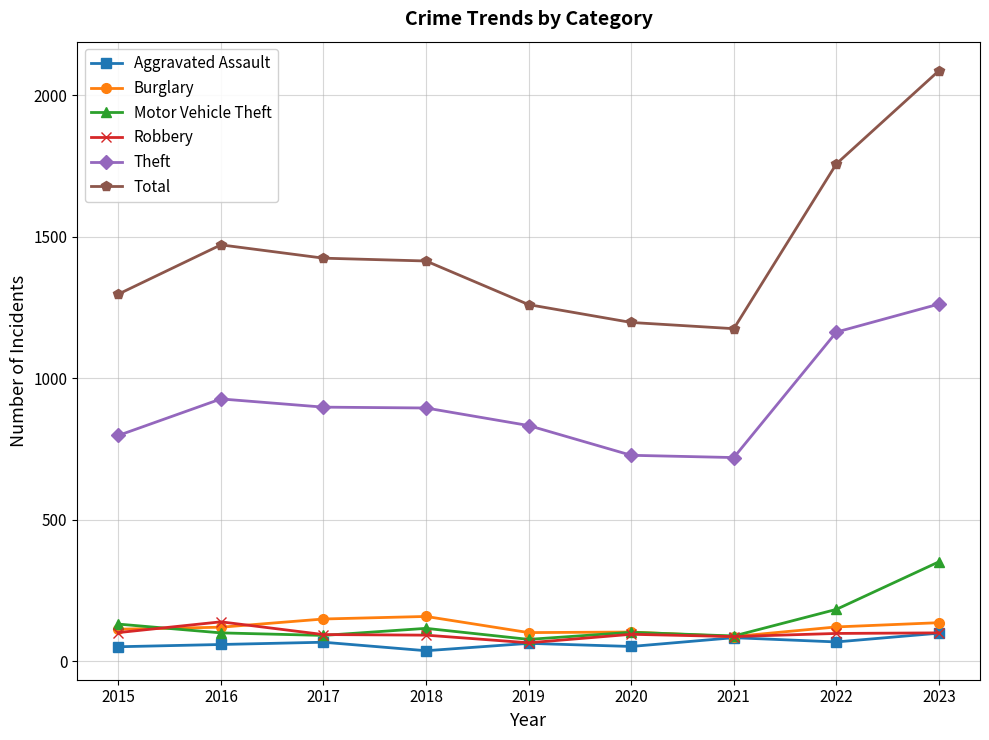

Is it true that Total equals 1414 at 2018?

True